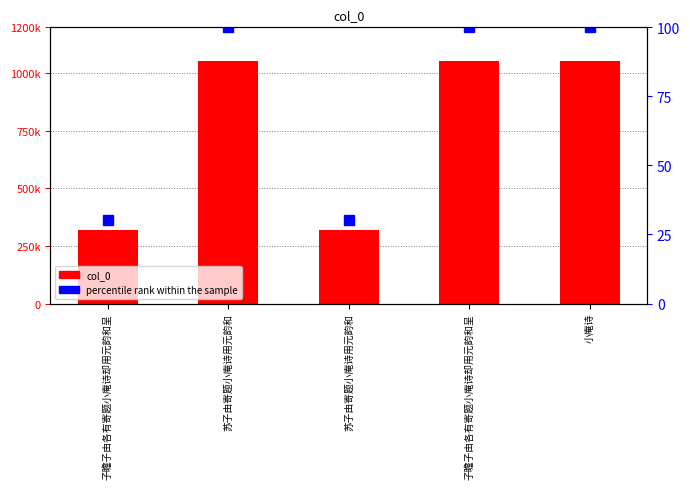

At 子瞻子由各有寄题小庵诗却用元韵和呈, list the series in order from smallest to largest.

percentile rank within the sample, col_0